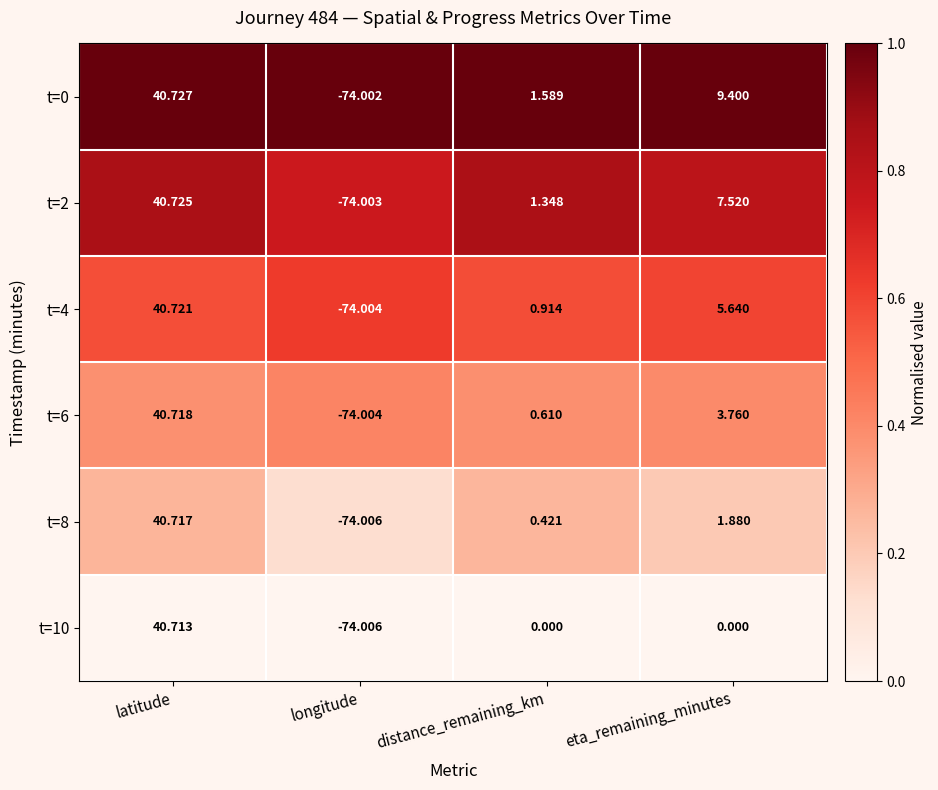

How many data points does each series have?

4